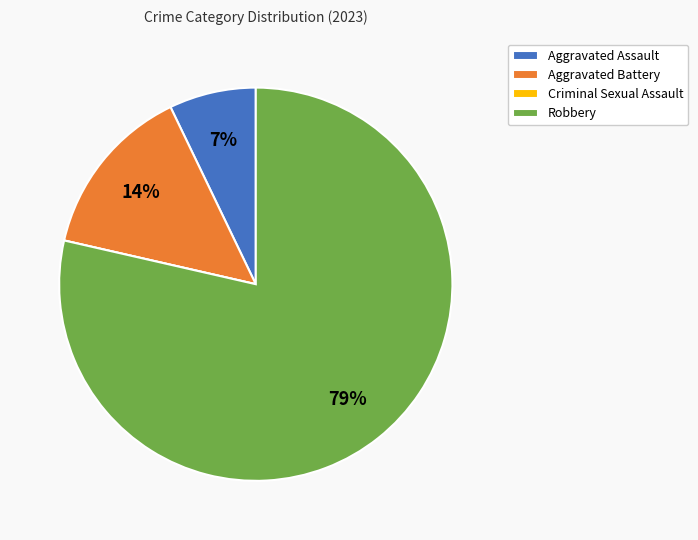

To the nearest percent, what percentage of the pie is Aggravated Battery?

14%